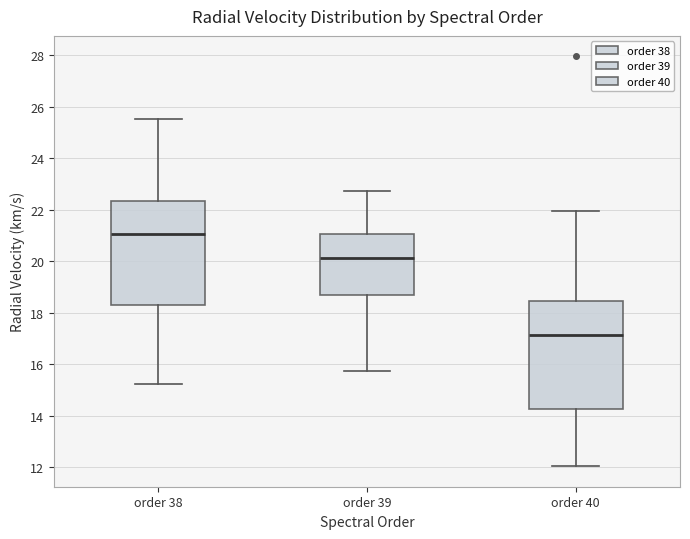

Reading left to right, transcribe this box plot: for each box, give where its median line is, the range the box spans, and where its two whiskers end, as read against the y-axis. The values are not printed on the chart, so give them approximately, as read against the axis.

order 38: median 21.0, box 18.4 to 22.4, whiskers 15.2 to 25.6
order 39: median 20.2, box 18.8 to 21.0, whiskers 15.8 to 22.8
order 40: median 17.2, box 14.2 to 18.4, whiskers 12.0 to 22.0